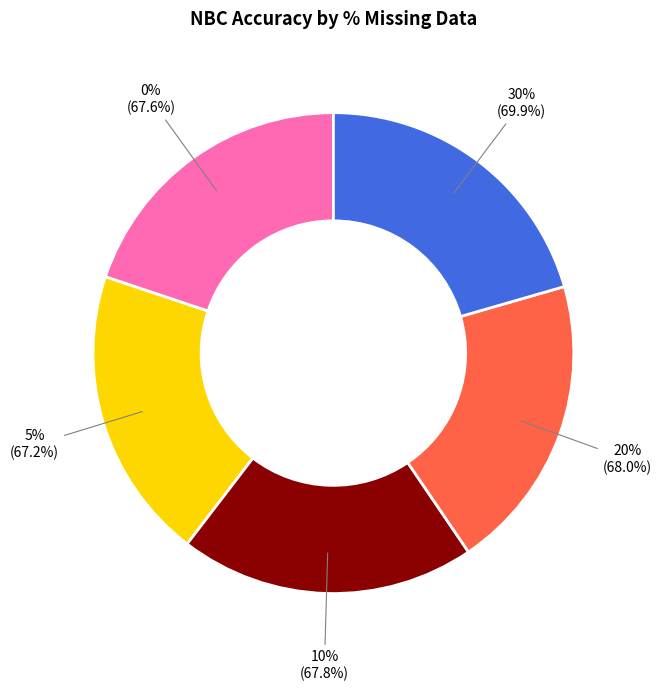

Rank the categories by value from lowest to highest.

5%, 0%, 10%, 20%, 30%